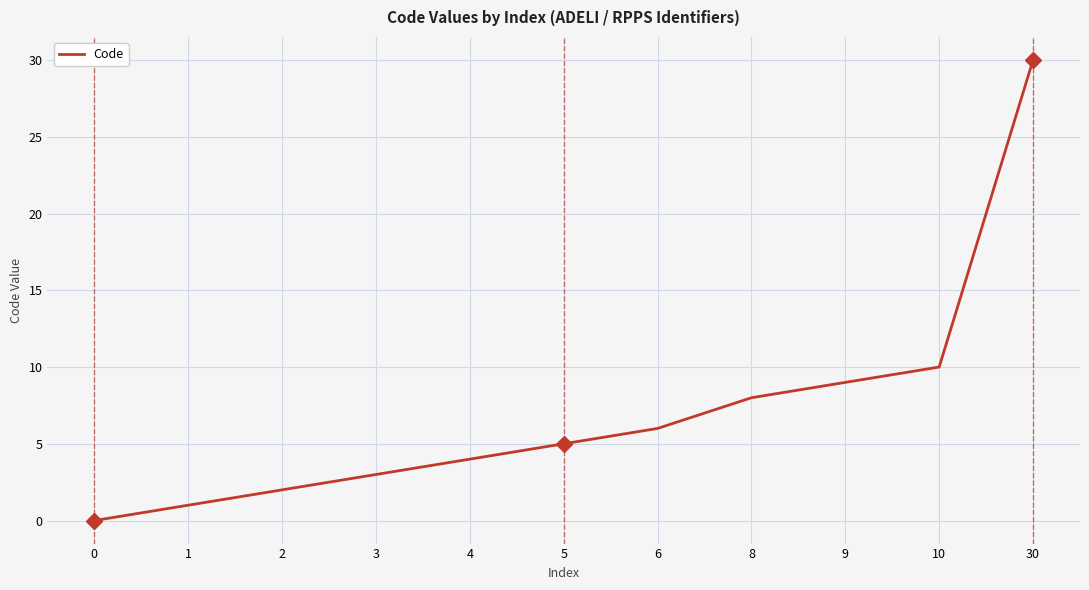

How many values are below 5?

5